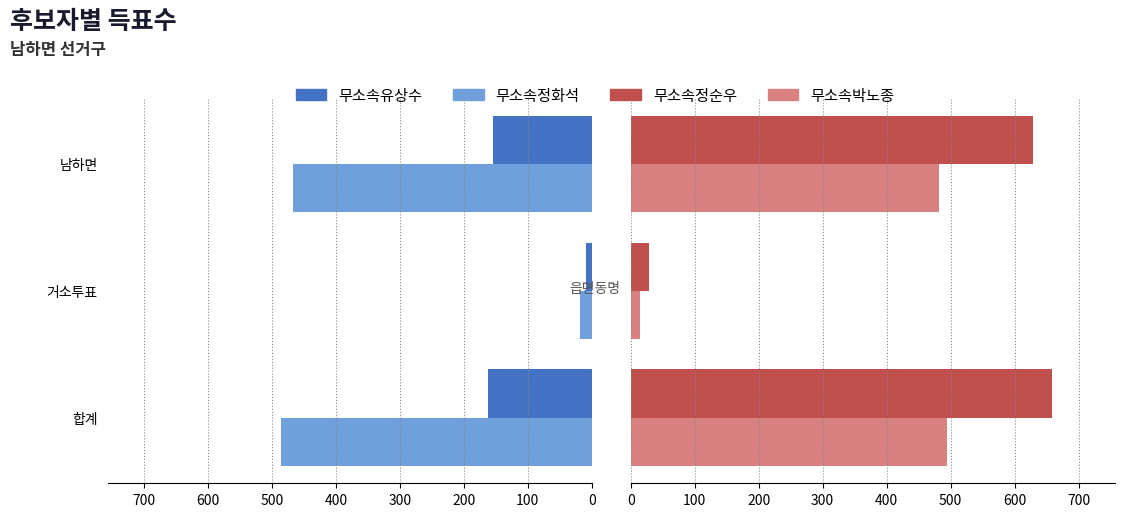

What is the average value of the 무소속박노종 series?

330